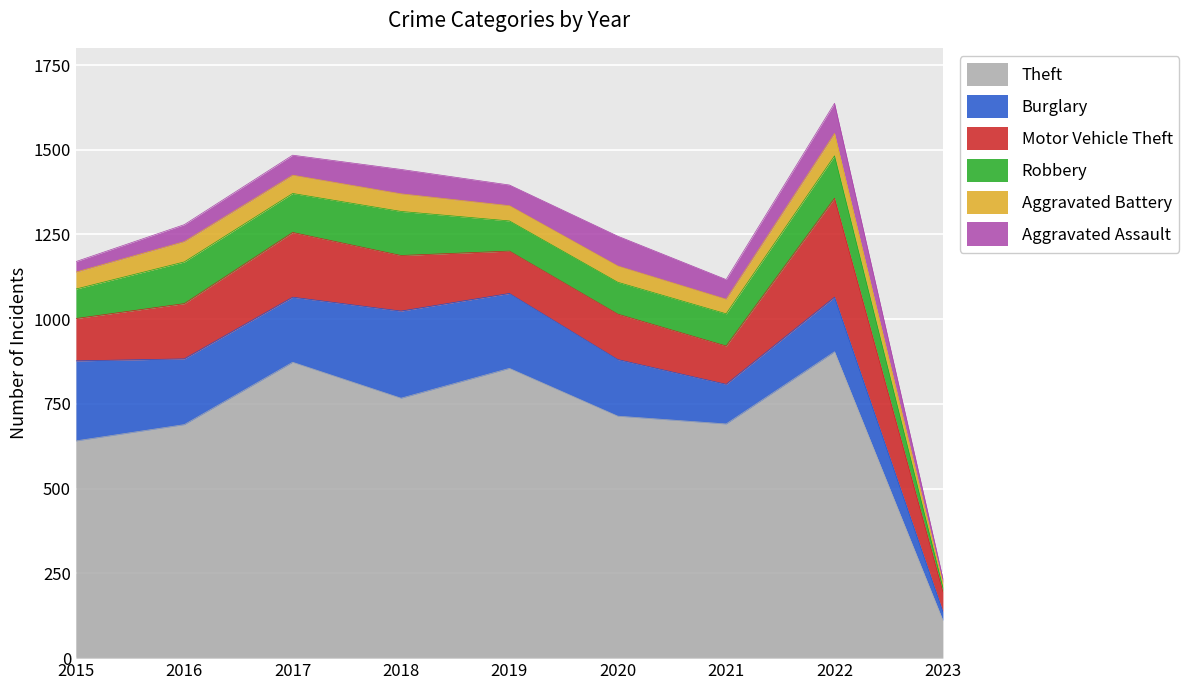

What are all the series names shown in the legend?

Theft, Burglary, Motor Vehicle Theft, Robbery, Aggravated Battery, Aggravated Assault